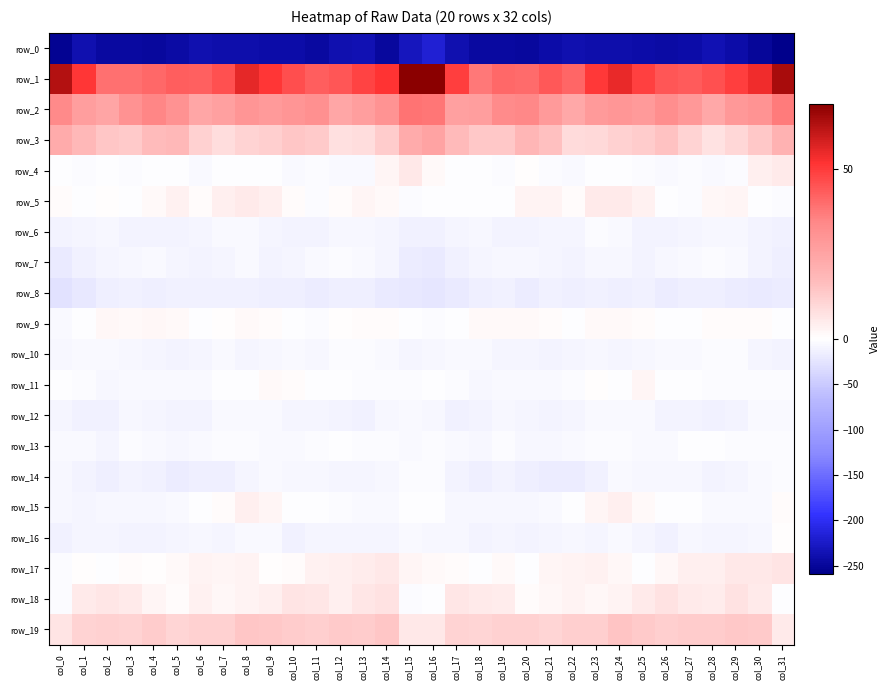

Which series has the largest total across all categories?

row_1